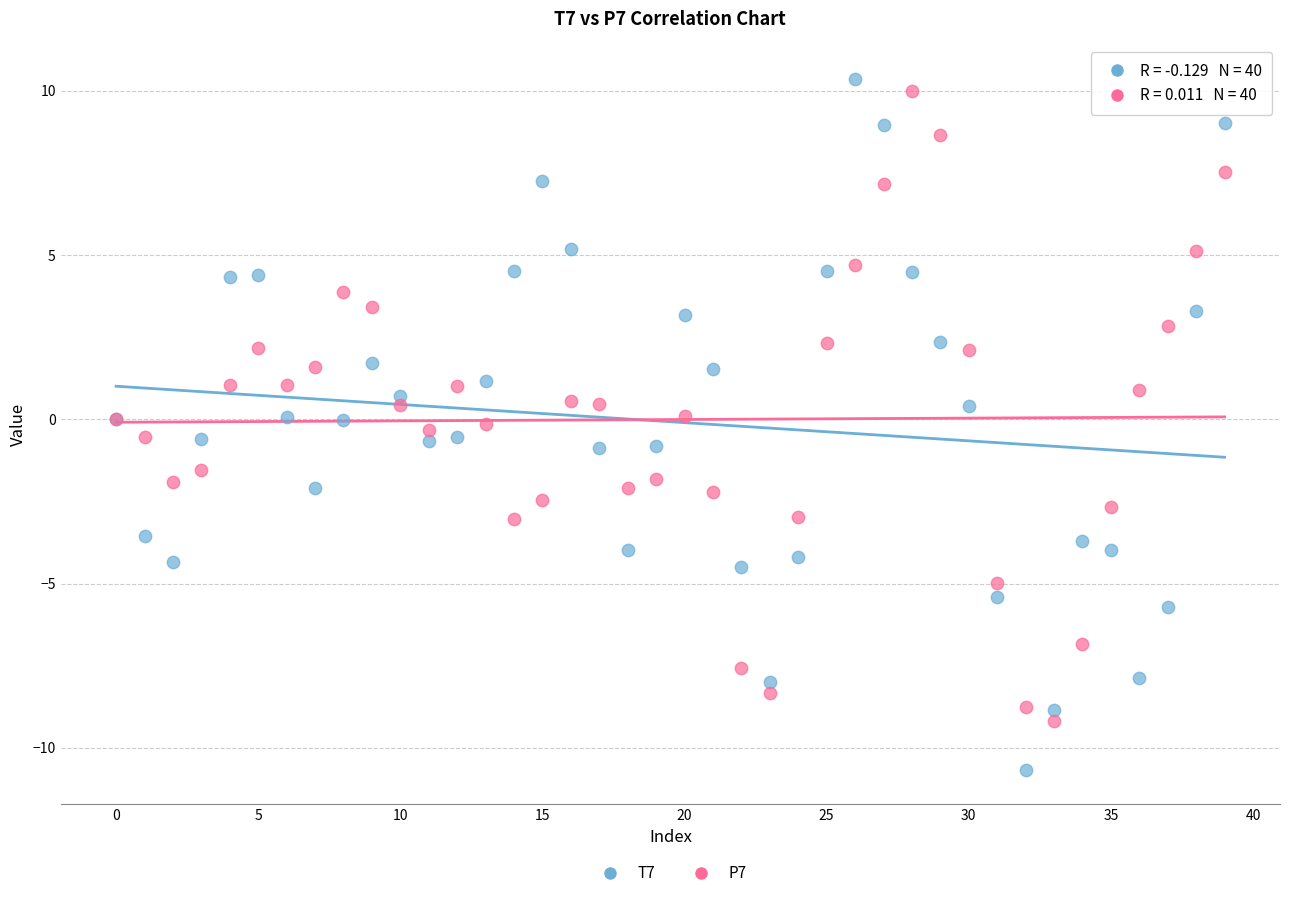

Which series reaches the minimum Y coordinate?

T7